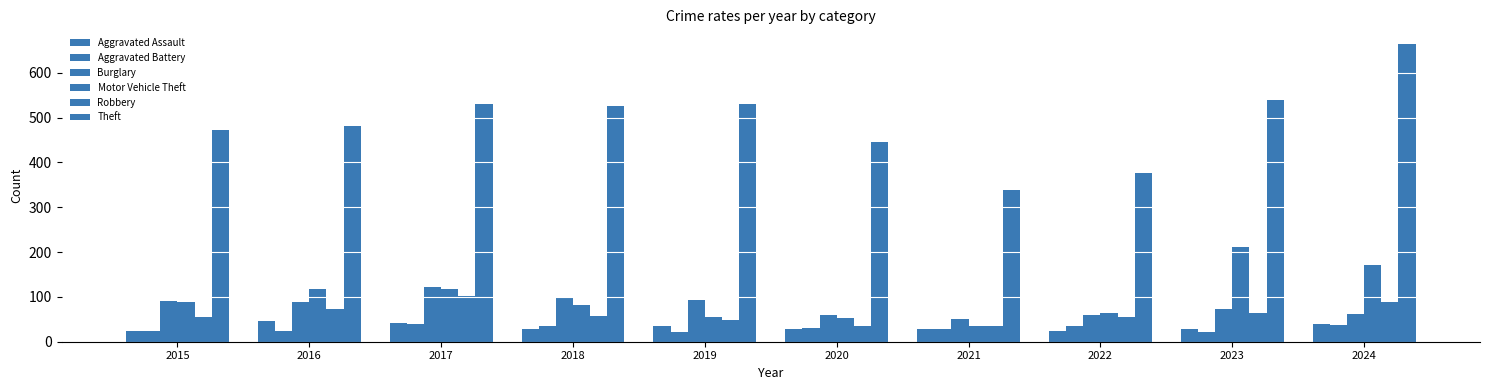

What is the smallest value displayed?

21